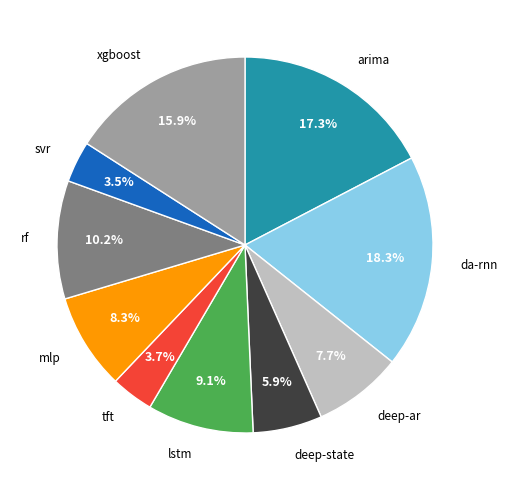

How many segments does this pie chart have?

10